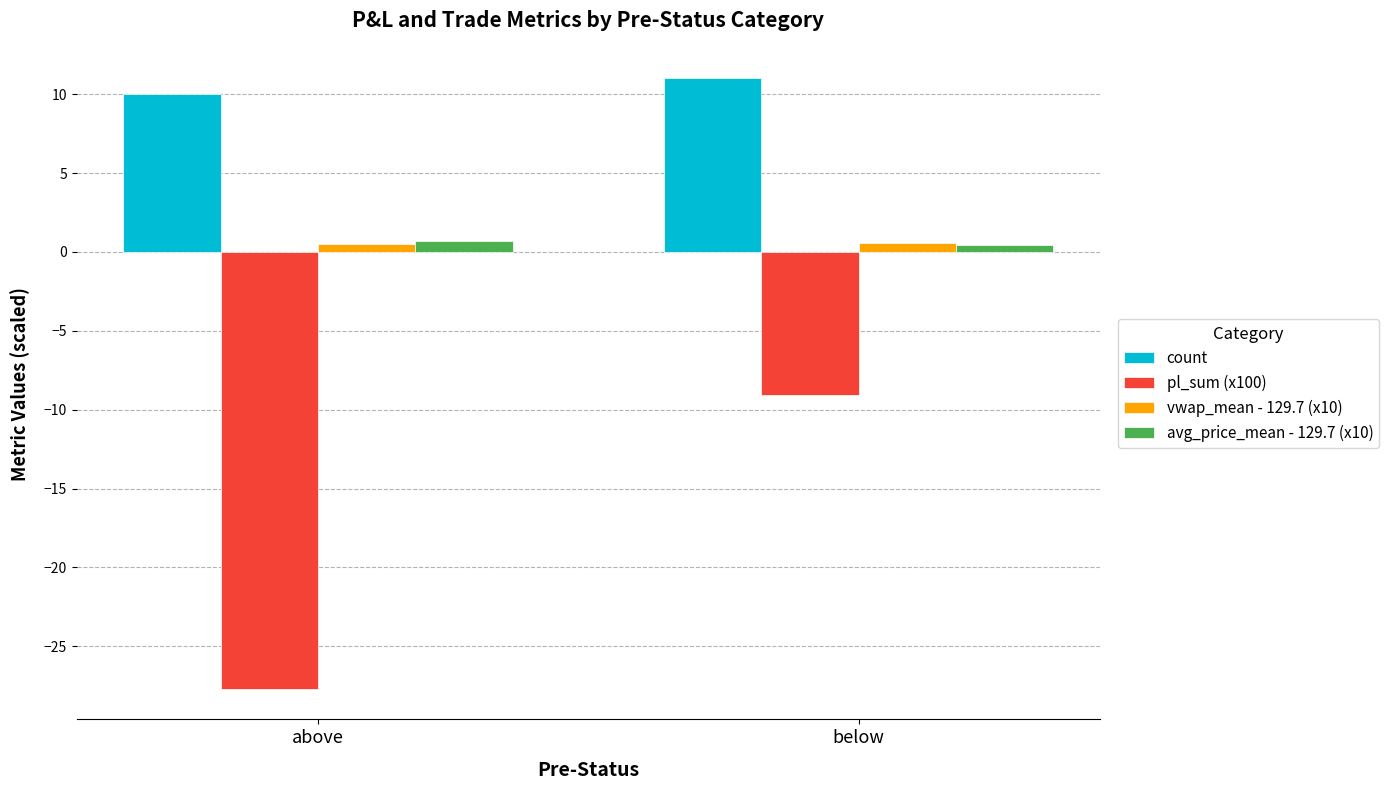

Is the value of pl_sum (x100) at above greater than the value of count at below?

No